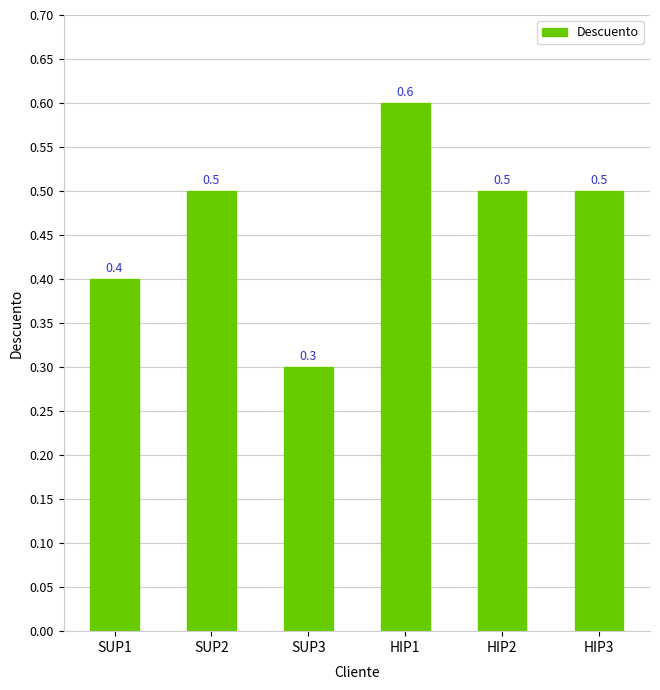

Which has a higher value, HIP1 or SUP2?

HIP1